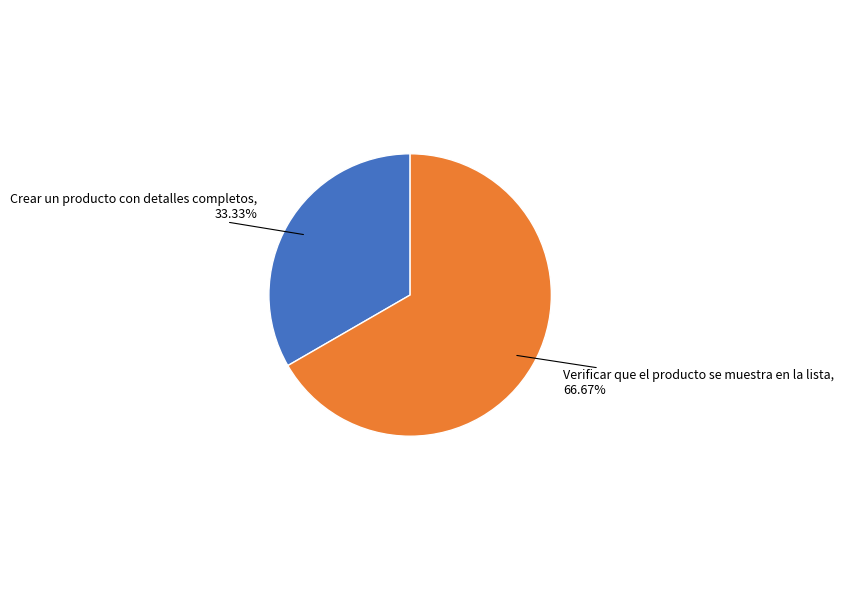

Does any single category account for the majority?

Yes